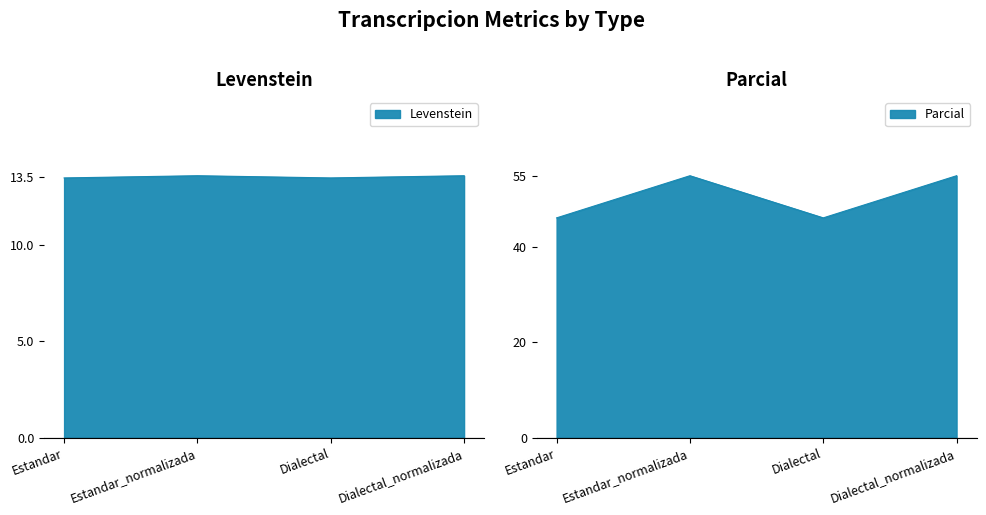

Which category has the lowest value in the Levenstein series?

Estandar